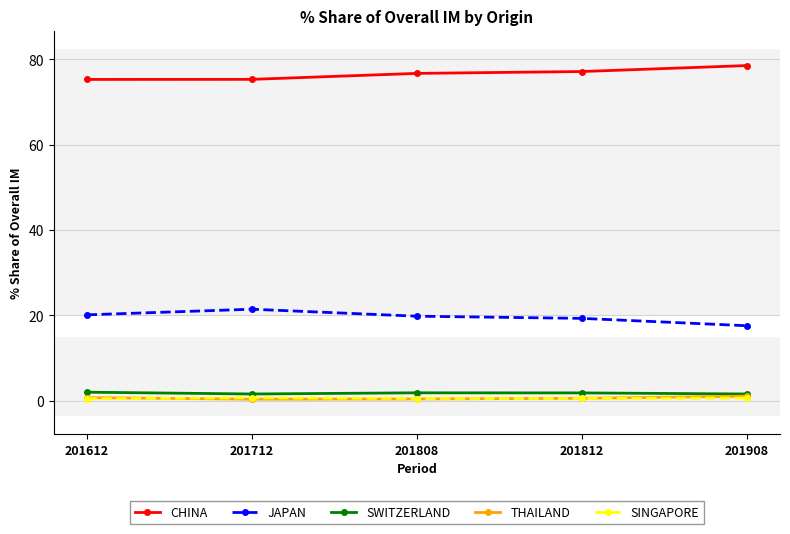

True or false: SINGAPORE and CHINA cross at least once.

False